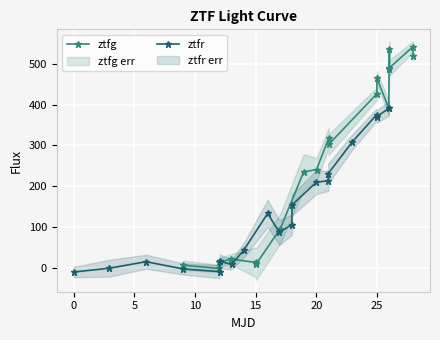

What is the value of the ztfr point at the 16th from the left?

308.8